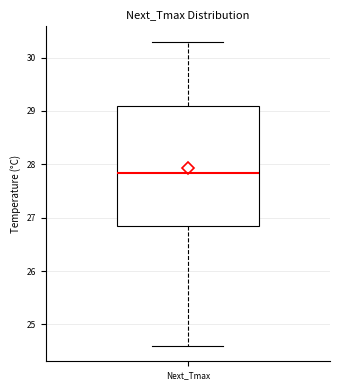

Transcribe this box plot: give where the median line is, the range the box spans, and where the two whiskers end, as read against the y-axis. The values are not printed on the chart, so give them approximately, as read against the axis.

median 27.8, box 26.8 to 29.1, whiskers 24.6 to 30.3